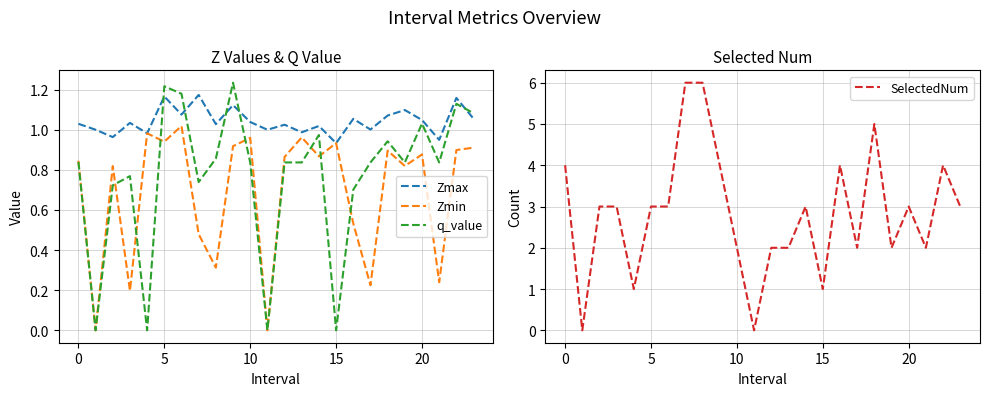

What is the maximum value for SelectedNum?

6